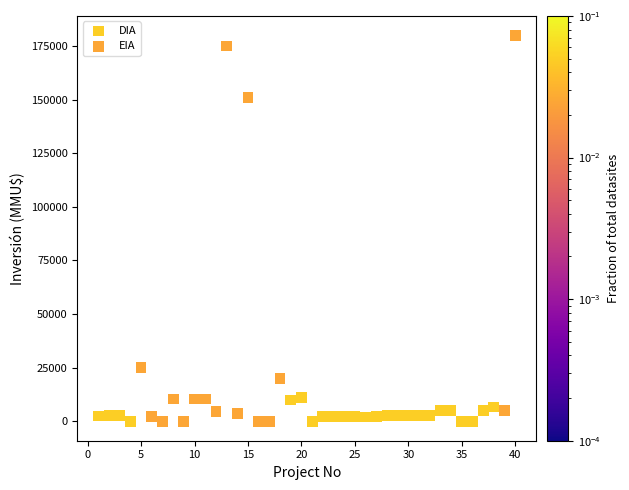

What are all the series names shown in the legend?

DIA, EIA